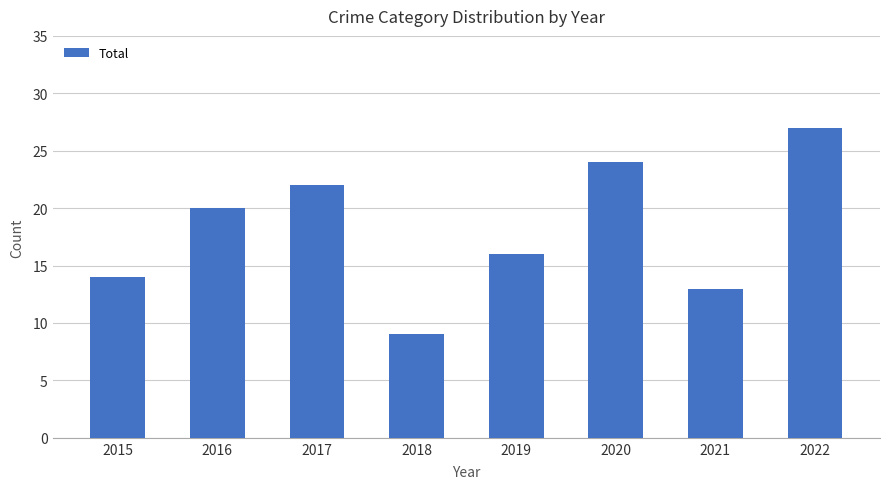

Read the value at 2021.

13